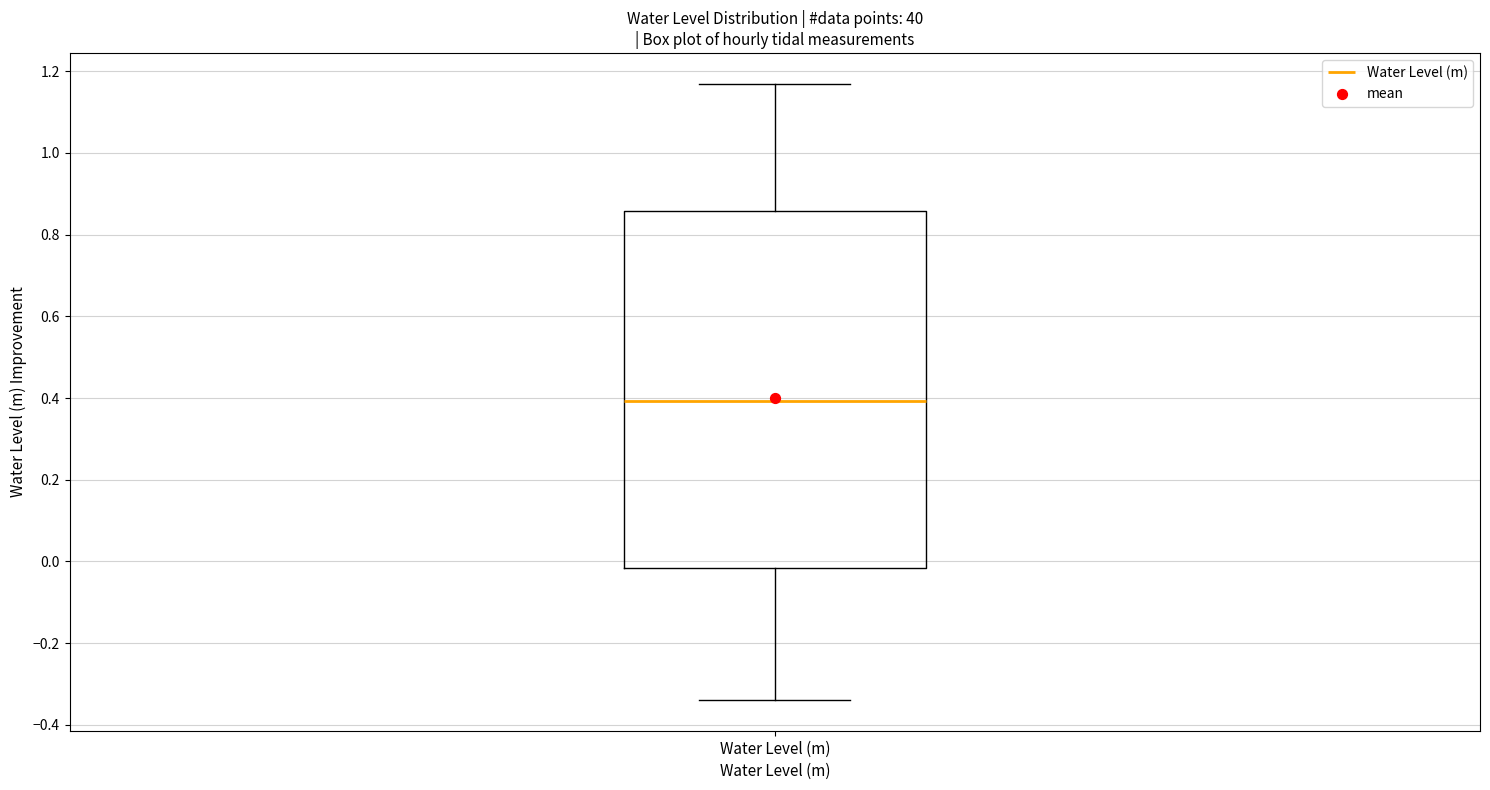

Read this box plot against the y-axis: the position of the median line, the range covered by the box, and the ends of both whiskers. The values are not printed on the chart, so give them approximately, as read against the axis.

median 0.40, box -0.02 to 0.86, whiskers -0.34 to 1.16